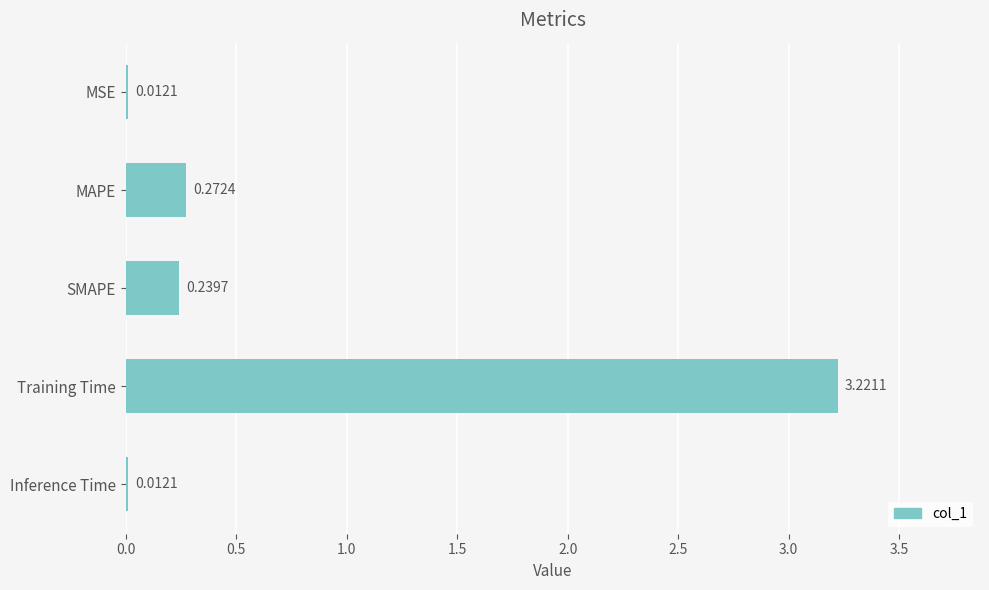

What is the sum of all values?

3.8